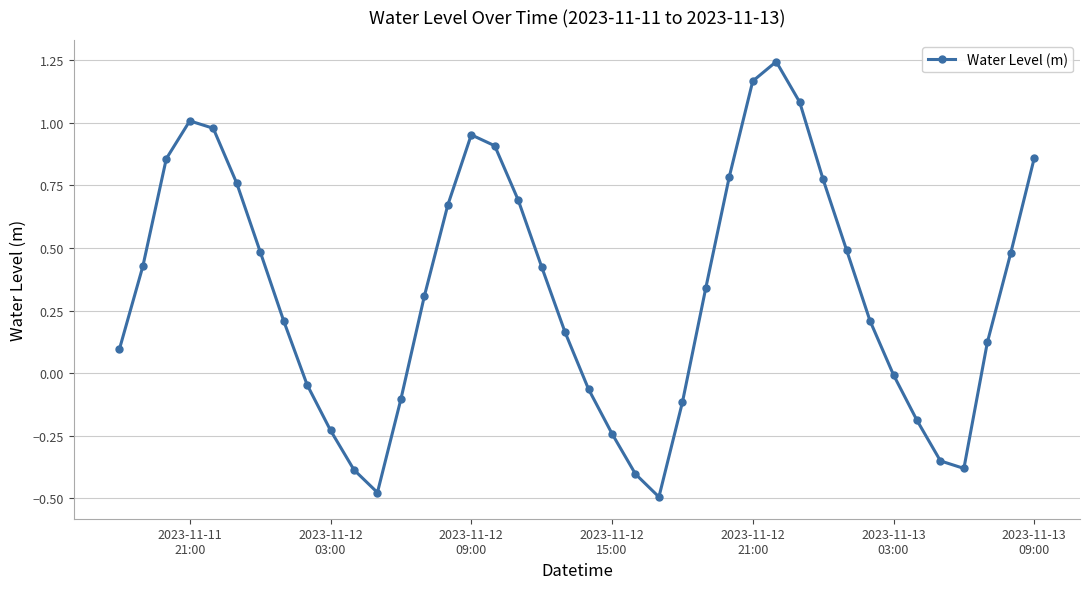

How many points are higher than both their immediate neighbors (excluding endpoints)?

3